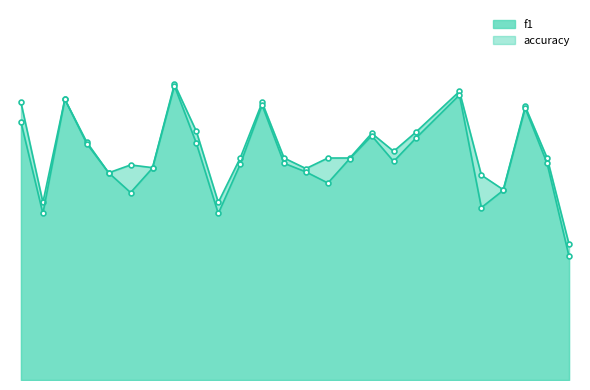

True or false: f1 and accuracy intersect in this chart.

False